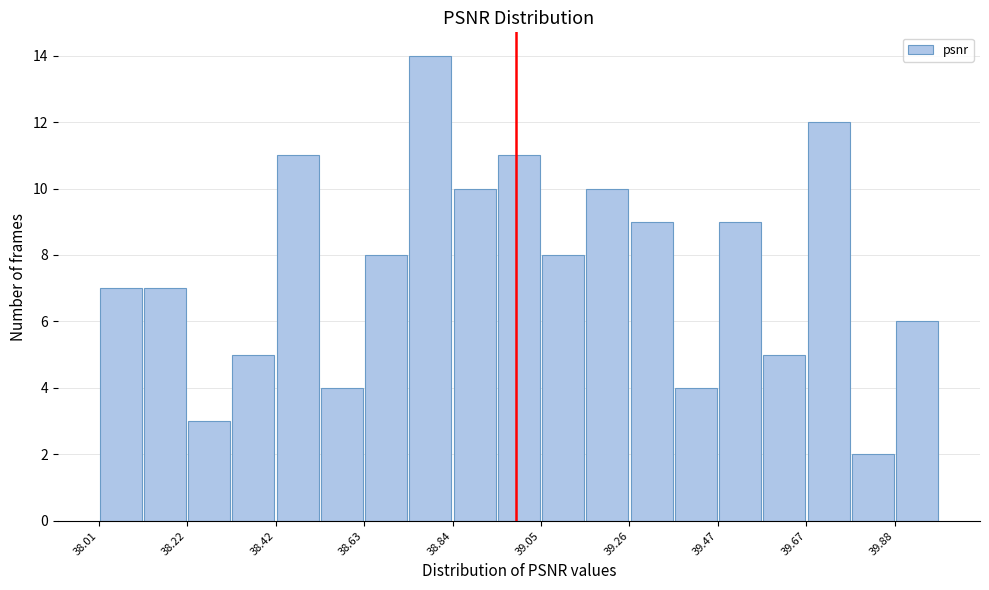

Around what value on the x-axis is the tallest bar? Give the approximate position of its centre, as read against the axis.

38.80